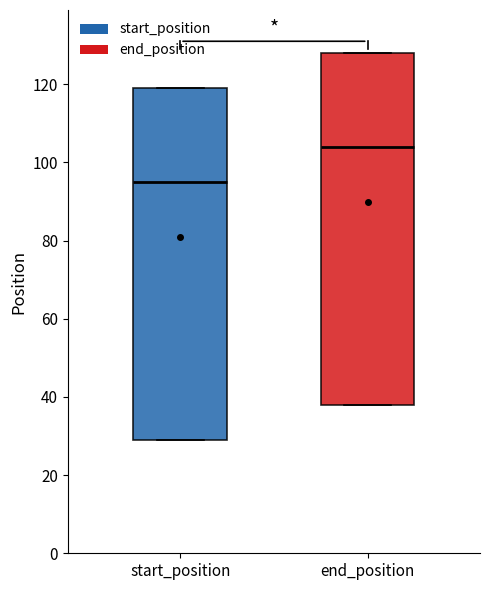

Reading left to right, transcribe this box plot: for each box, give where its median line is, the range the box spans, and where its two whiskers end, as read against the y-axis. The values are not printed on the chart, so give them approximately, as read against the axis.

start_position: median 96, box 30 to 120, whiskers 30 to 120
end_position: median 104, box 38 to 128, whiskers 38 to 128